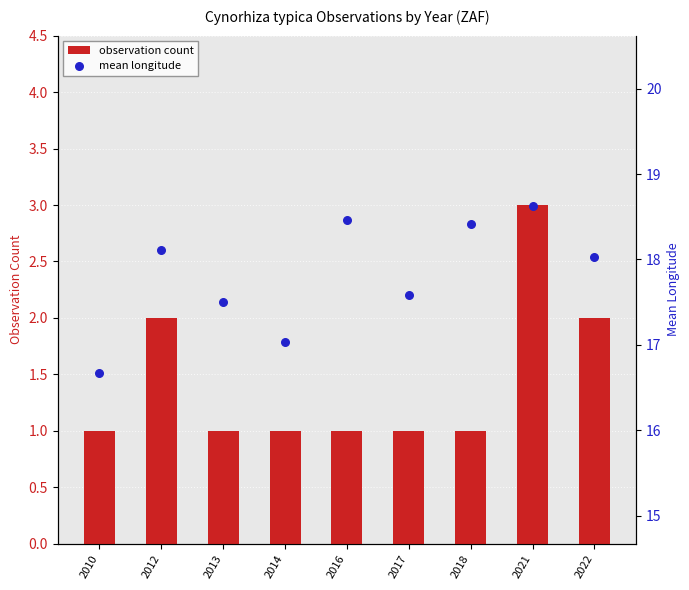

Which series has the largest total across all categories?

mean longitude